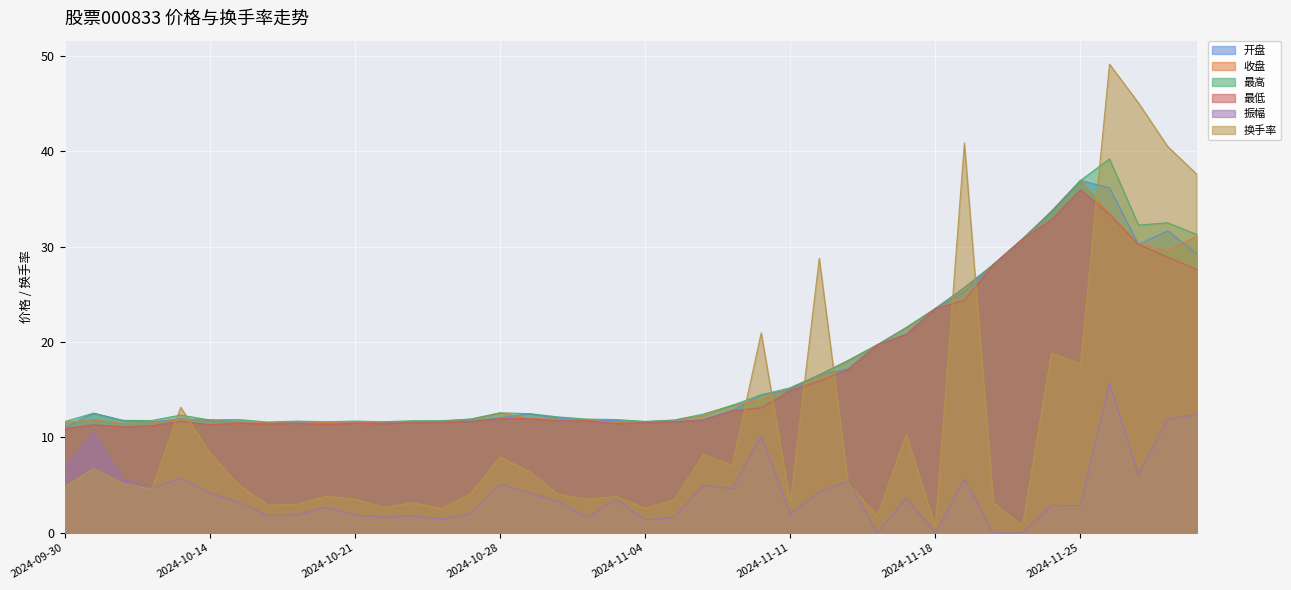

Rank the series by their maximum value, from highest to lowest.

换手率, 最高, 开盘, 收盘, 最低, 振幅